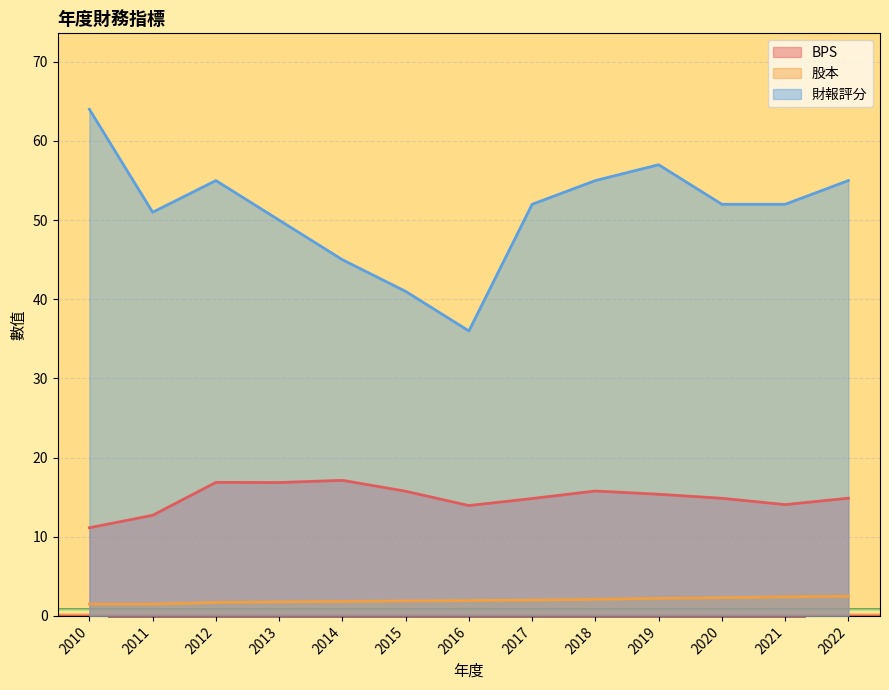

Is it true that 財報評分 equals 52.0 at 2017?

True